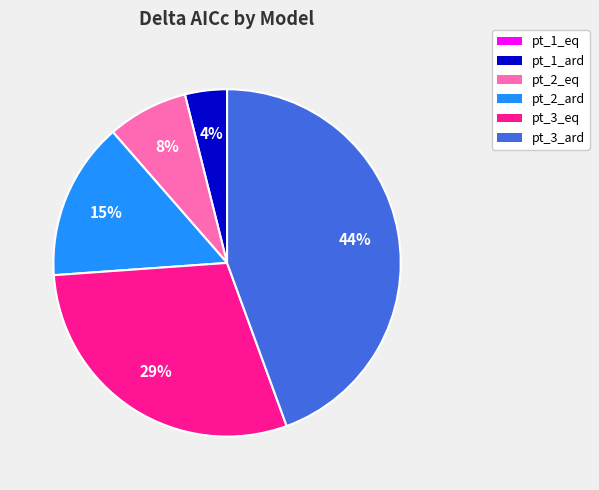

To the nearest percent, what is the average slice percentage?

17%